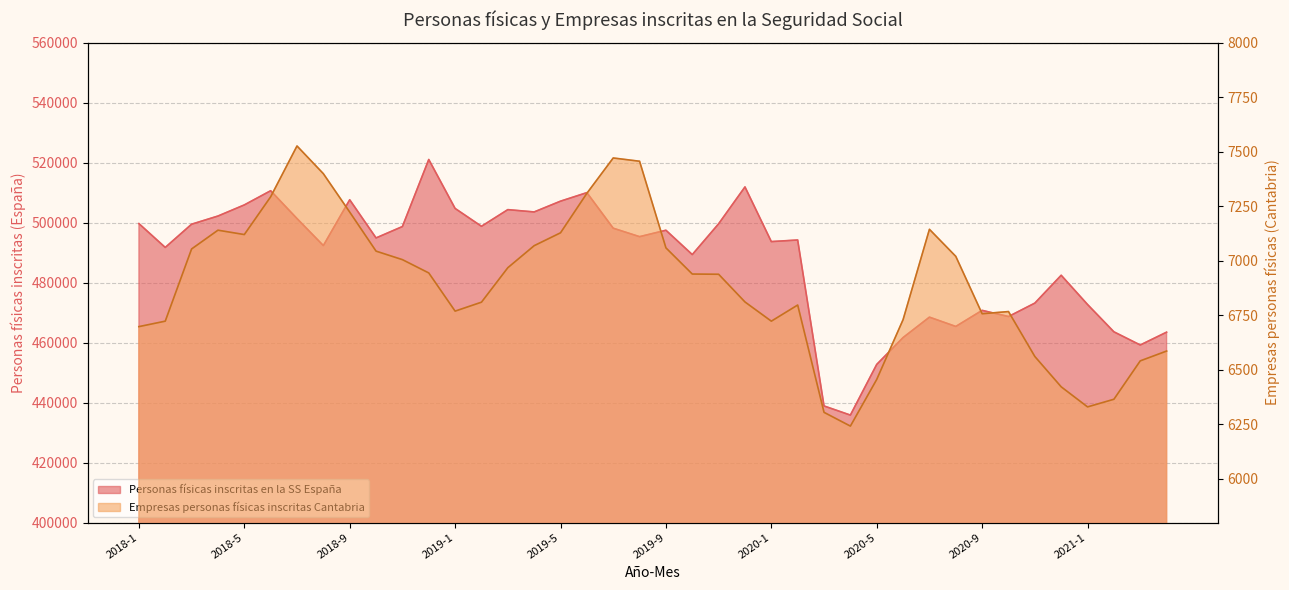

At how many categories does at least one series exceed 130089?

40